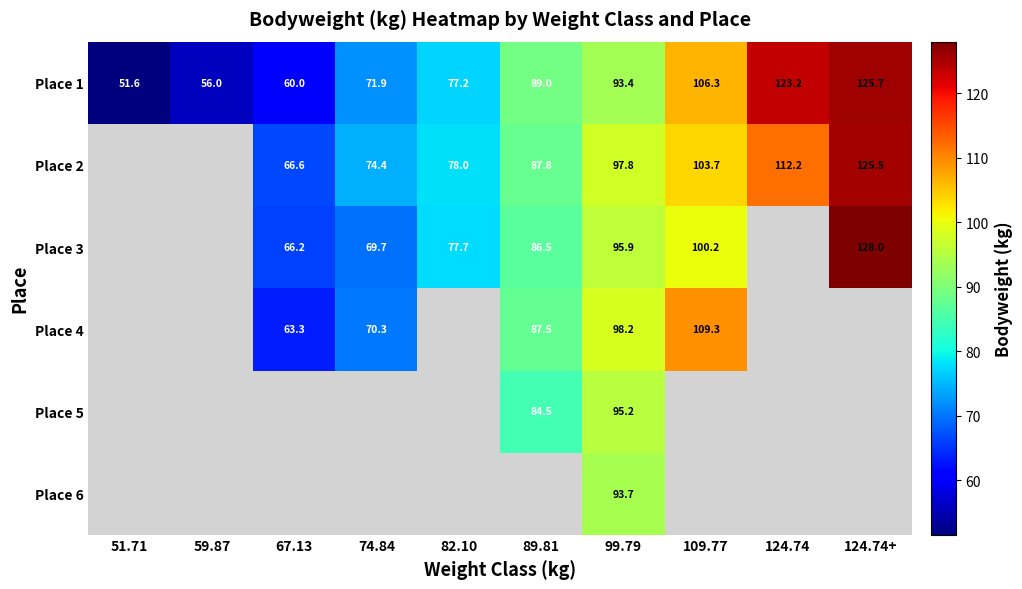

How many data points in Place 1 are less than 89?

5